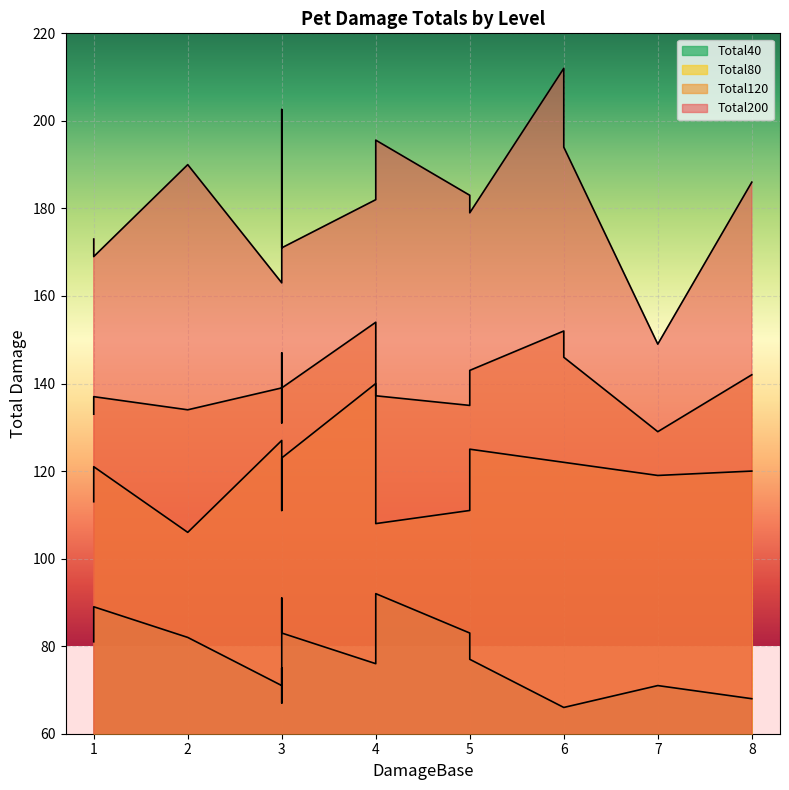

The Total40 series shows 119.2 at Pet8. True or false?

False